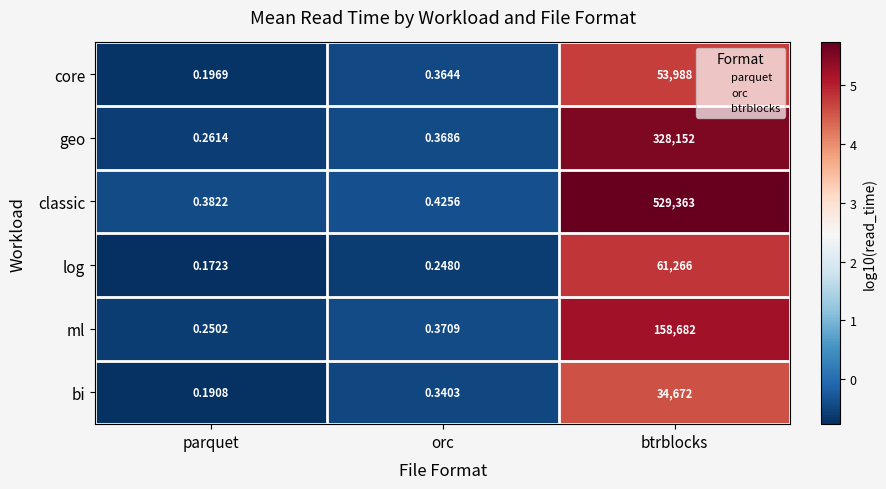

Where is classic nearest to the value 264681?

orc